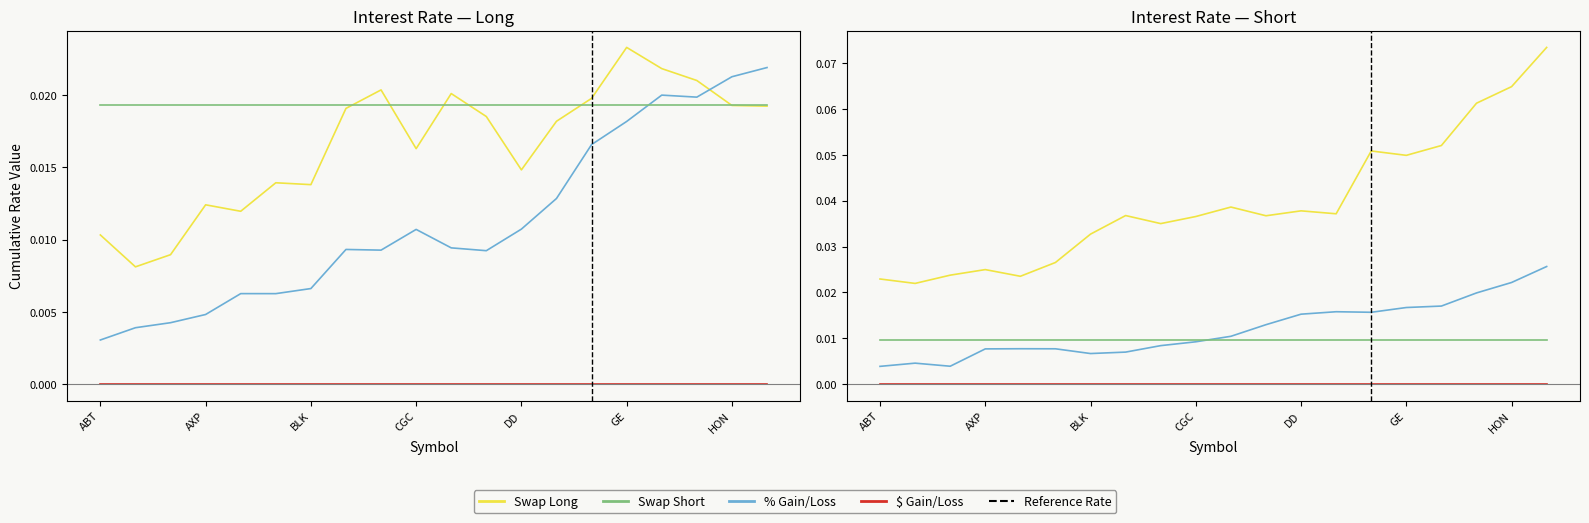

At how many categories does at least one series exceed 0?

20